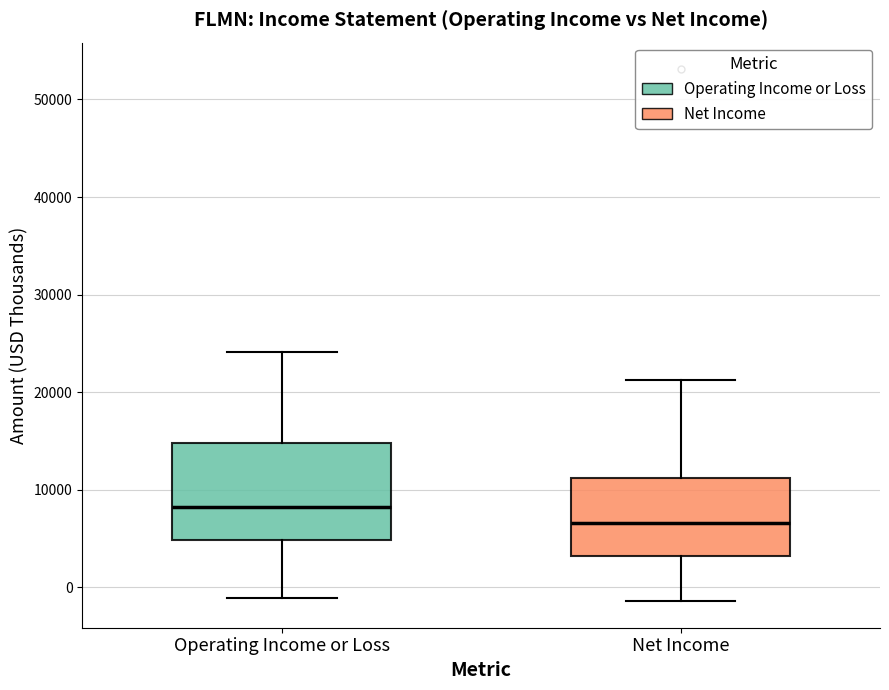

Reading left to right, read every box against the y-axis: the position of its median line, the range the box covers, and the ends of its whiskers. The values are not printed on the chart, so give them approximately, as read against the axis.

Operating Income or Loss: median 8000, box 5000 to 15000, whiskers -1000 to 24000
Net Income: median 7000, box 3000 to 11000, whiskers -1000 to 21000